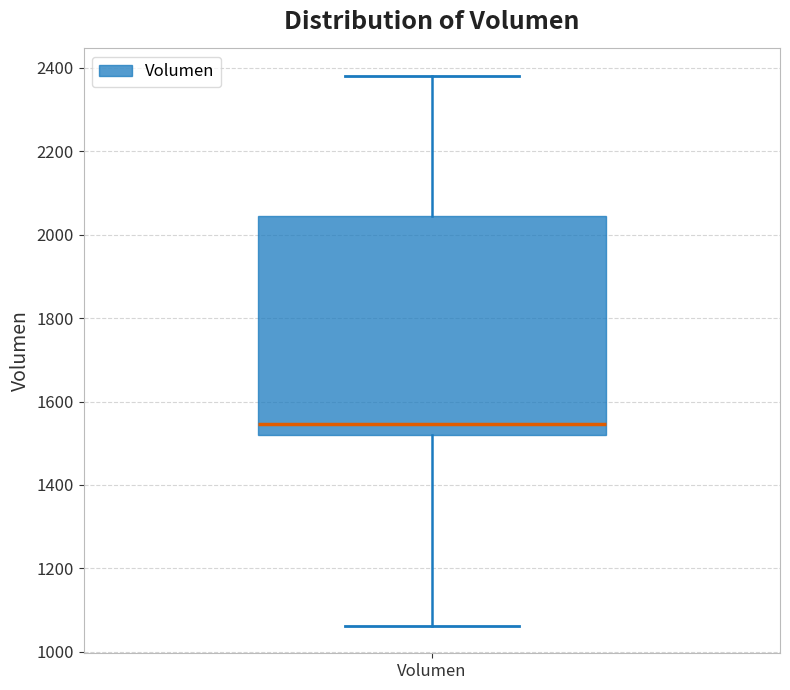

Where does the upper whisker of the box for Volumen end on the y-axis? The values are not printed on the chart, so give them approximately, as read against the axis.

2380